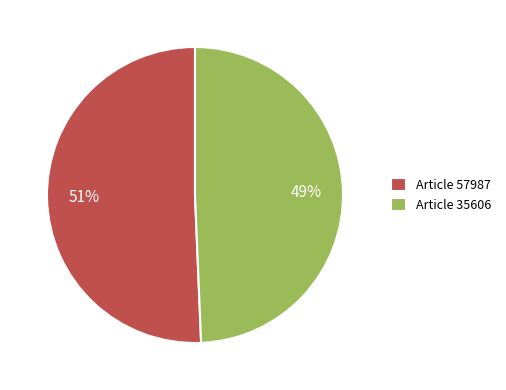

Combined, do Article 57987 and Article 35606 account for over 50%?

Yes